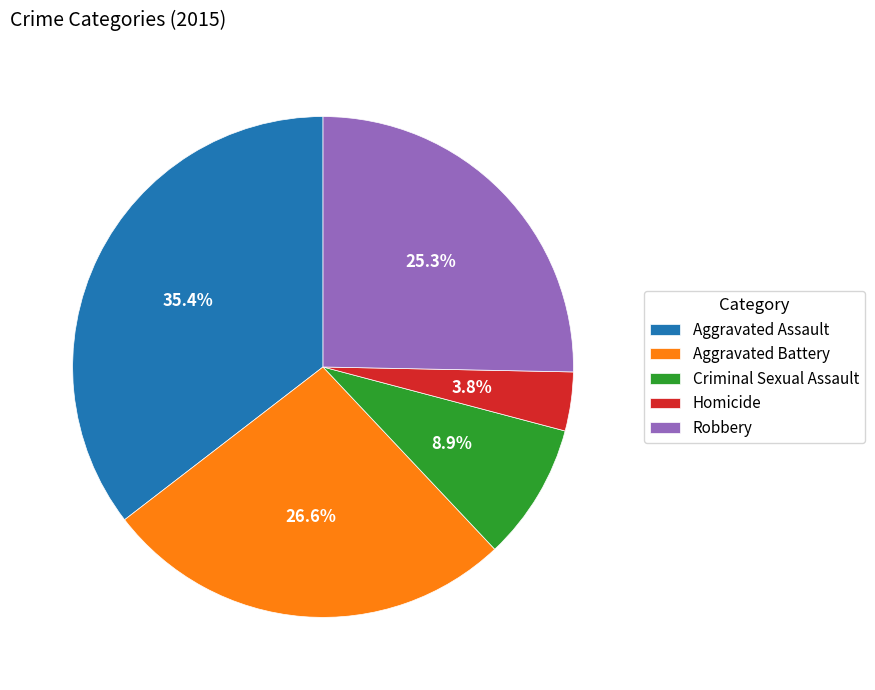

The Homicide slice represents 4% of the pie. True or false?

True